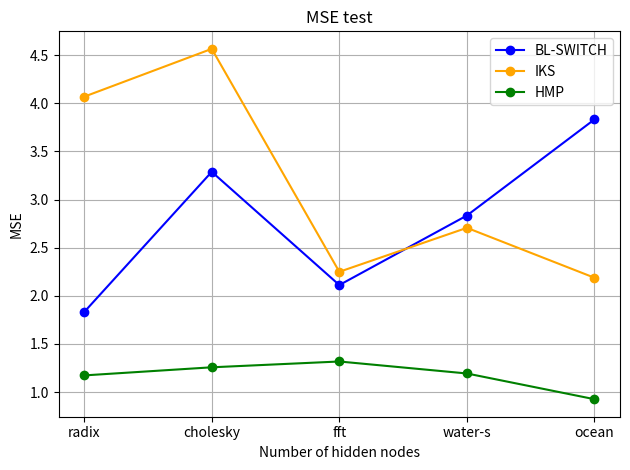

What is the label of the 1st point from the right?

ocean